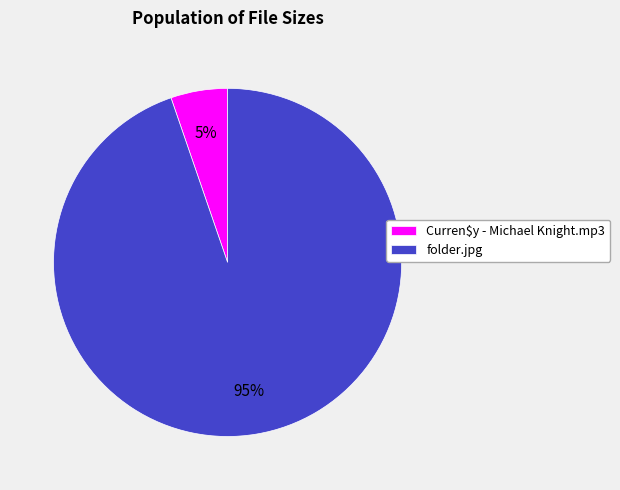

Rank the categories by value from lowest to highest.

Curren$y - Michael Knight.mp3, folder.jpg